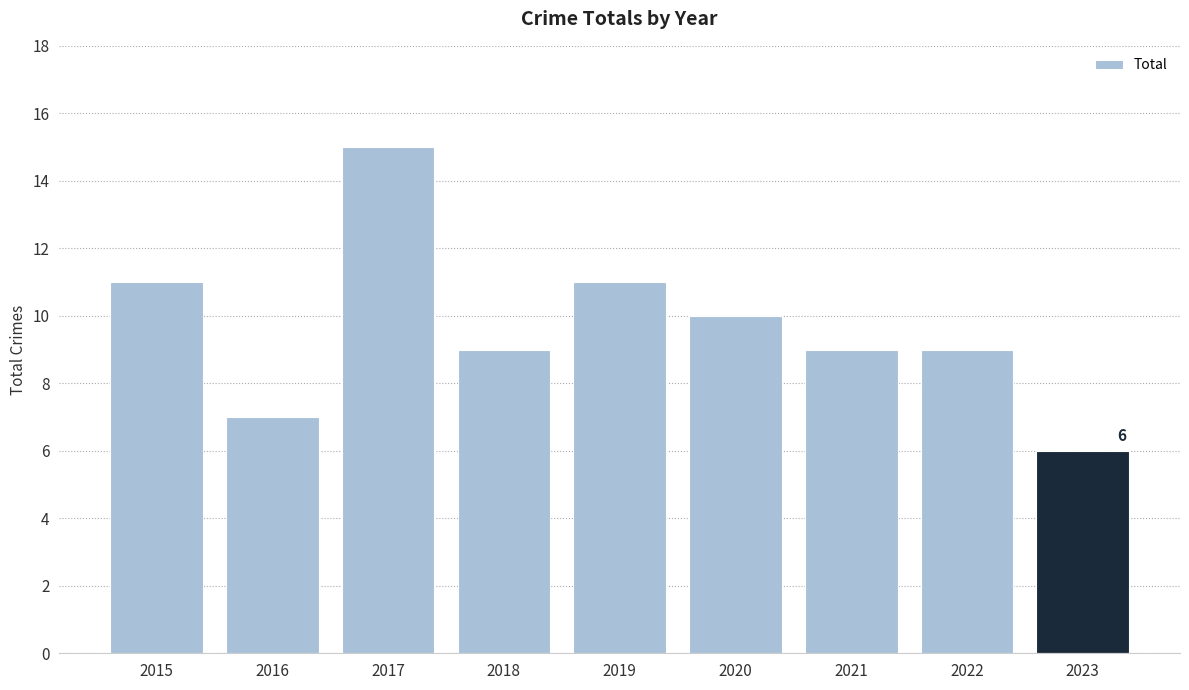

What is the minimum value shown in the chart?

6